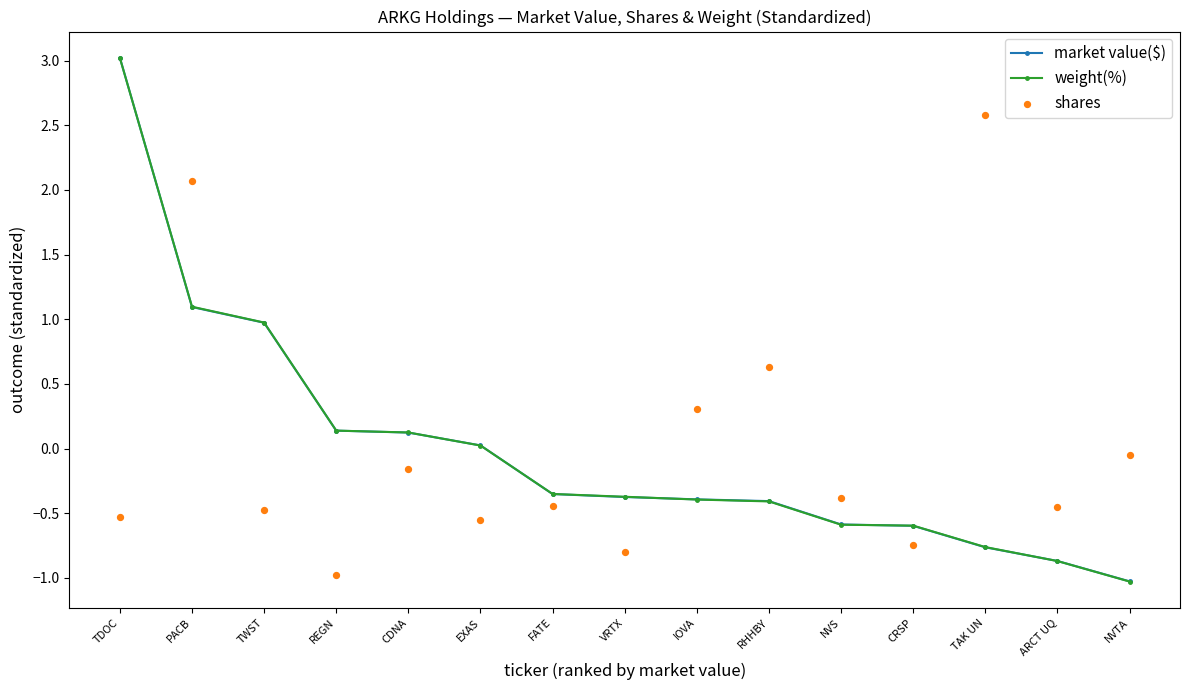

At which category is the sum across all series the highest?

TDOC